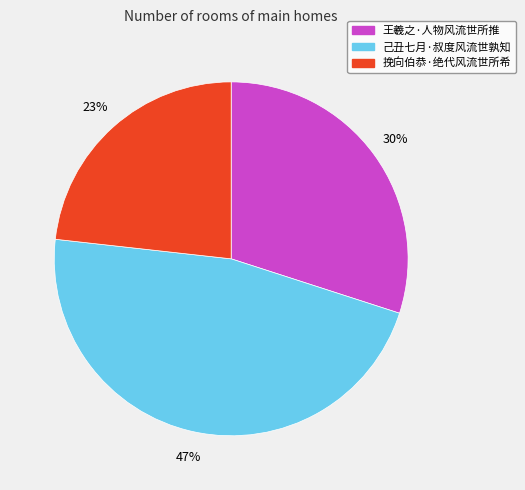

How many slices are in this pie chart?

3